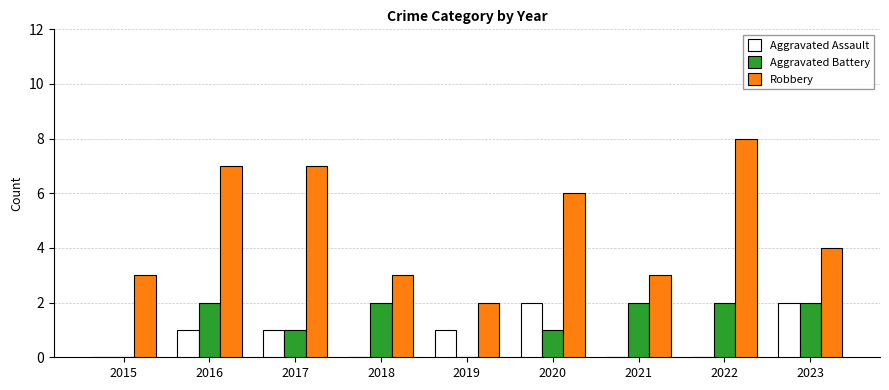

Which series has the largest total across all categories?

Robbery